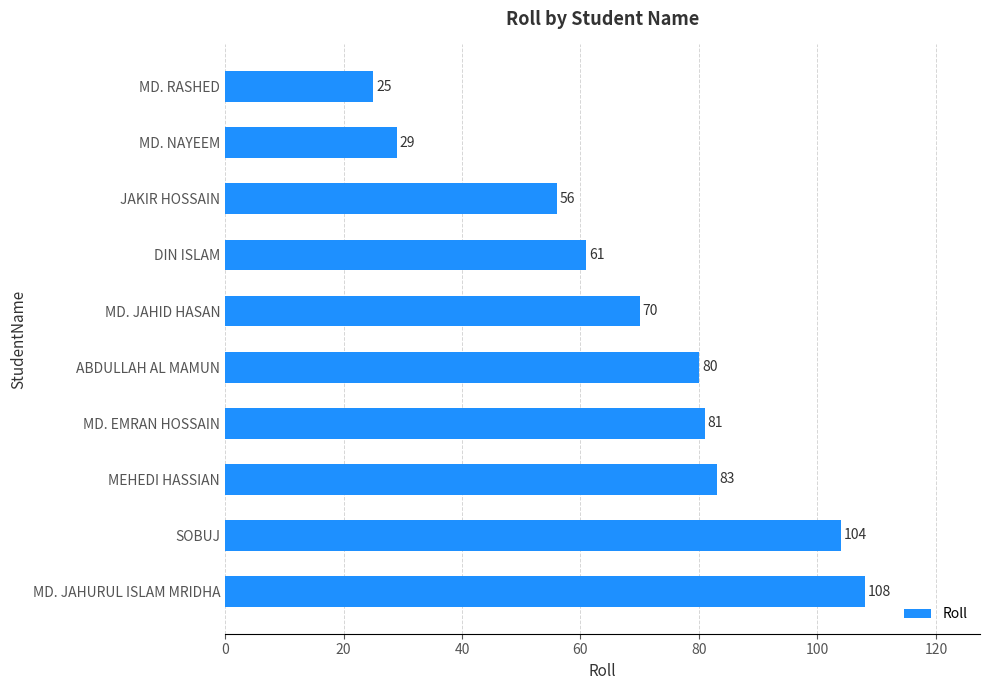

What is the average value?

70